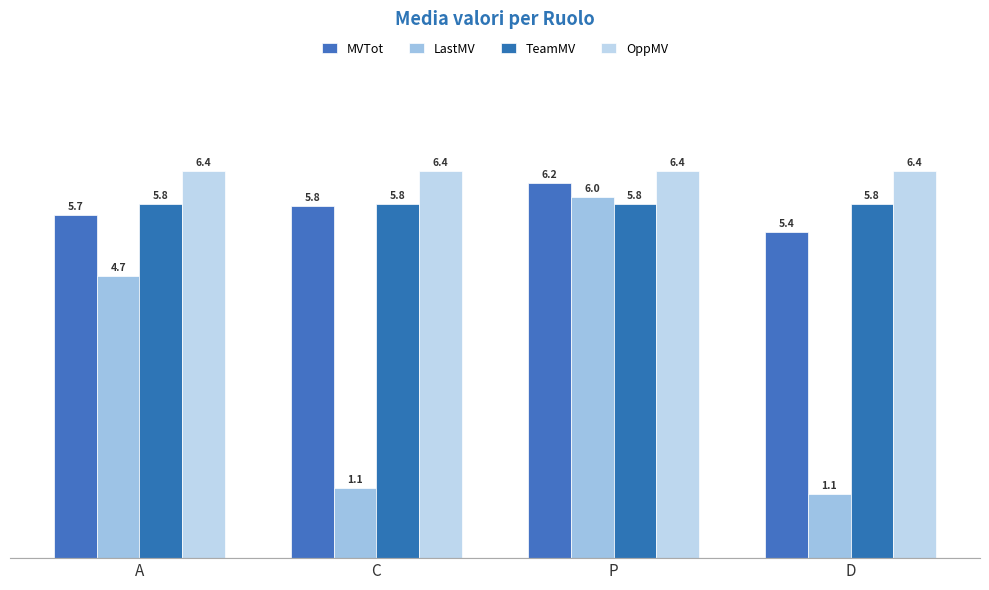

How many data points in LastMV are above 4?

2